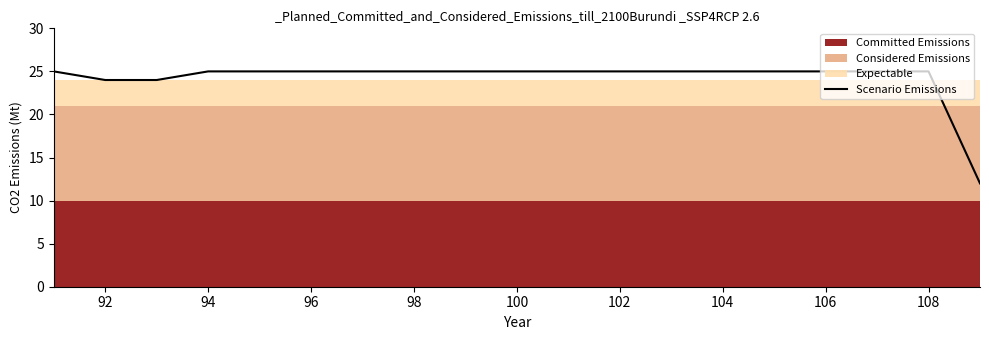

Count the number of categories in the chart.

19